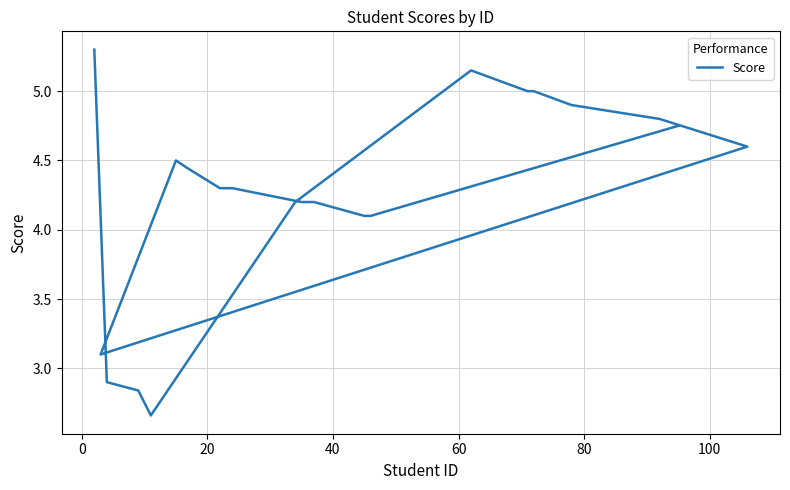

What is the sum of all values?

97.8